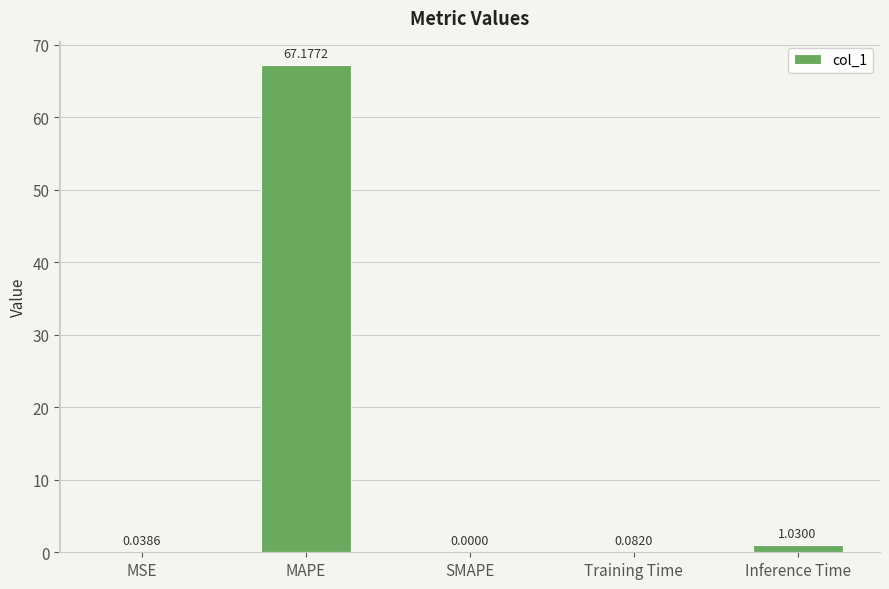

What is the sum of the values at MAPE and MSE?

67.2